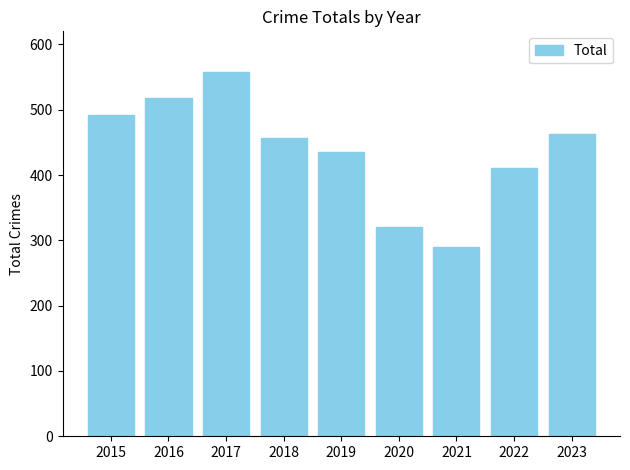

What is the value of the 9th bar from the left?

463